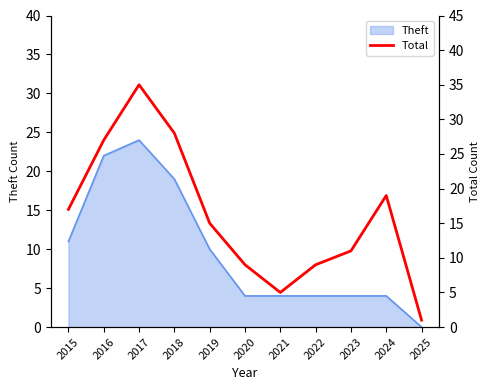

What is the average value?

16